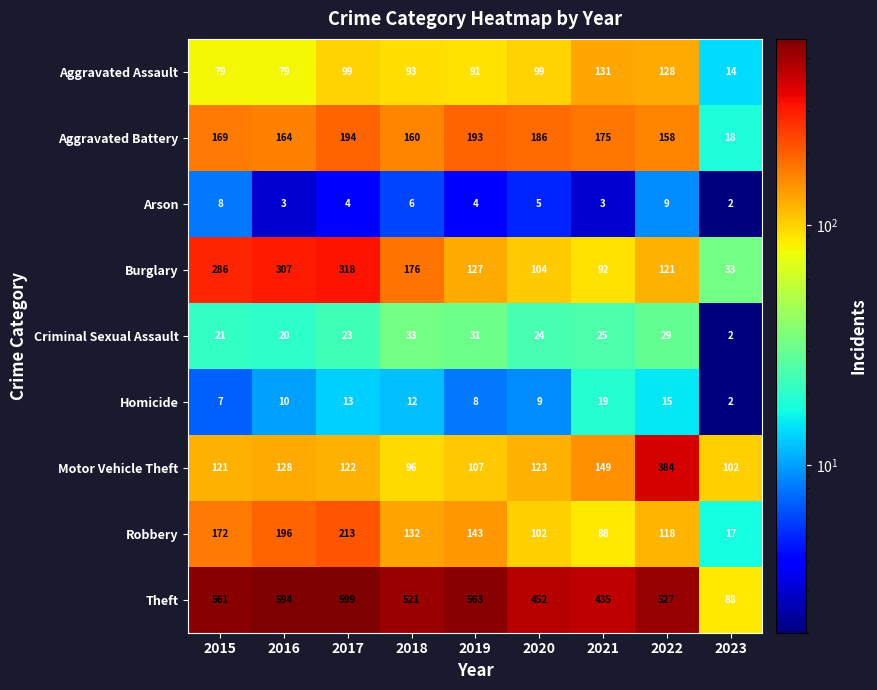

At which category does the chart reach its peak across all series?

2017